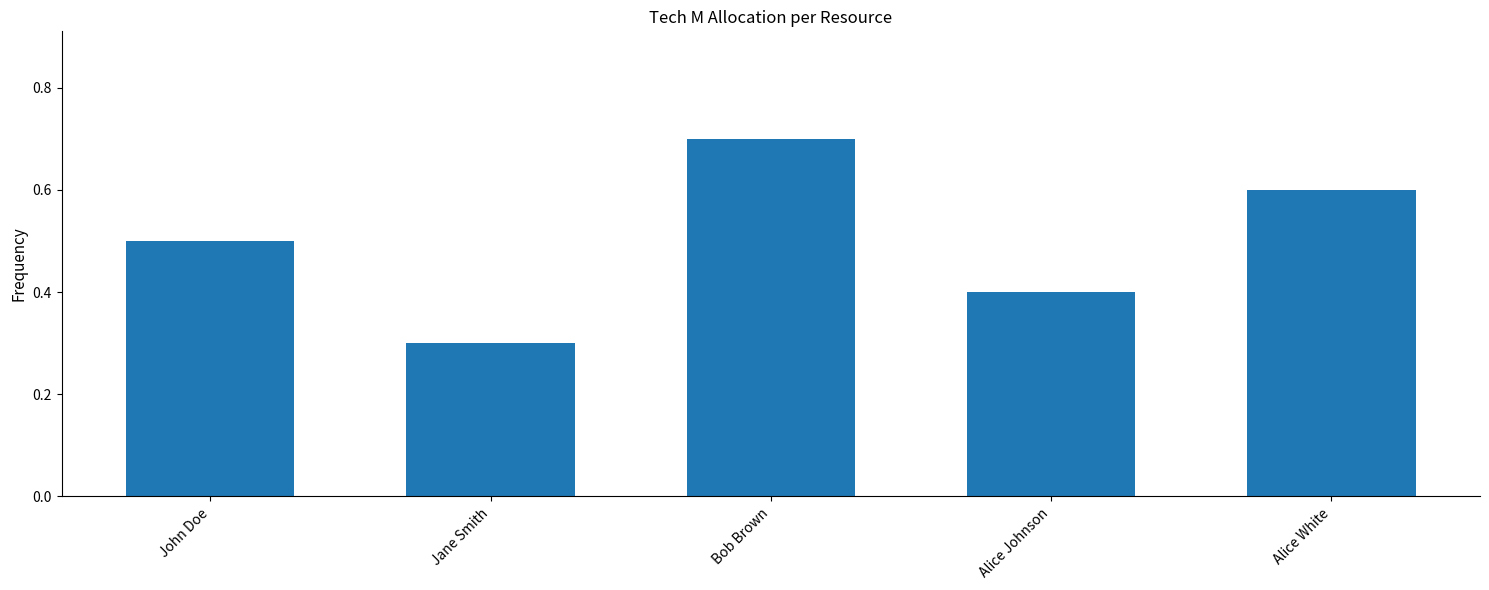

The chart shows a value of 0.2 at Alice Johnson. True or false?

False